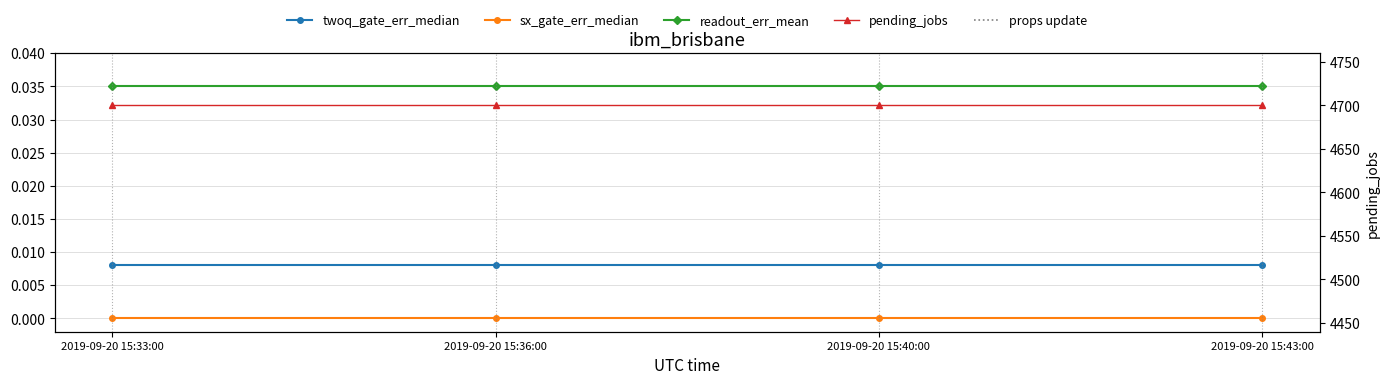

True or false: readout_err_mean and pending_jobs cross at least once.

False